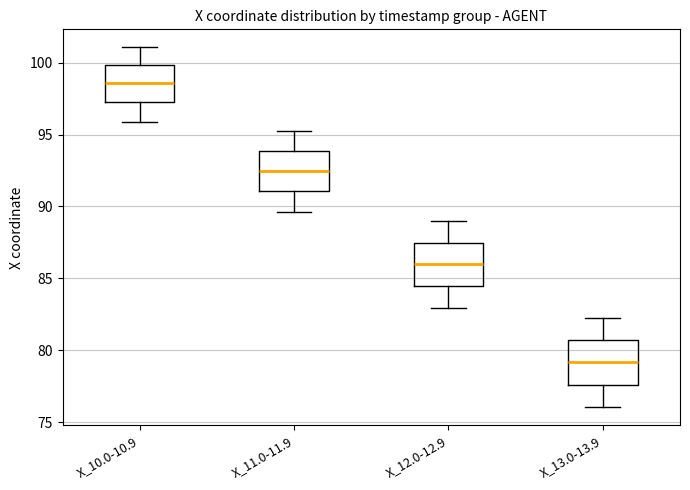

Reading left to right, transcribe this box plot: for each box, give where its median line is, the range the box spans, and where its two whiskers end, as read against the y-axis. The values are not printed on the chart, so give them approximately, as read against the axis.

X_10.0-10.9: median 98.5, box 97.0 to 100.0, whiskers 96.0 to 101.0
X_11.0-11.9: median 92.5, box 91.0 to 94.0, whiskers 89.5 to 95.0
X_12.0-12.9: median 86.0, box 84.5 to 87.5, whiskers 83.0 to 89.0
X_13.0-13.9: median 79.0, box 77.5 to 80.5, whiskers 76.0 to 82.5